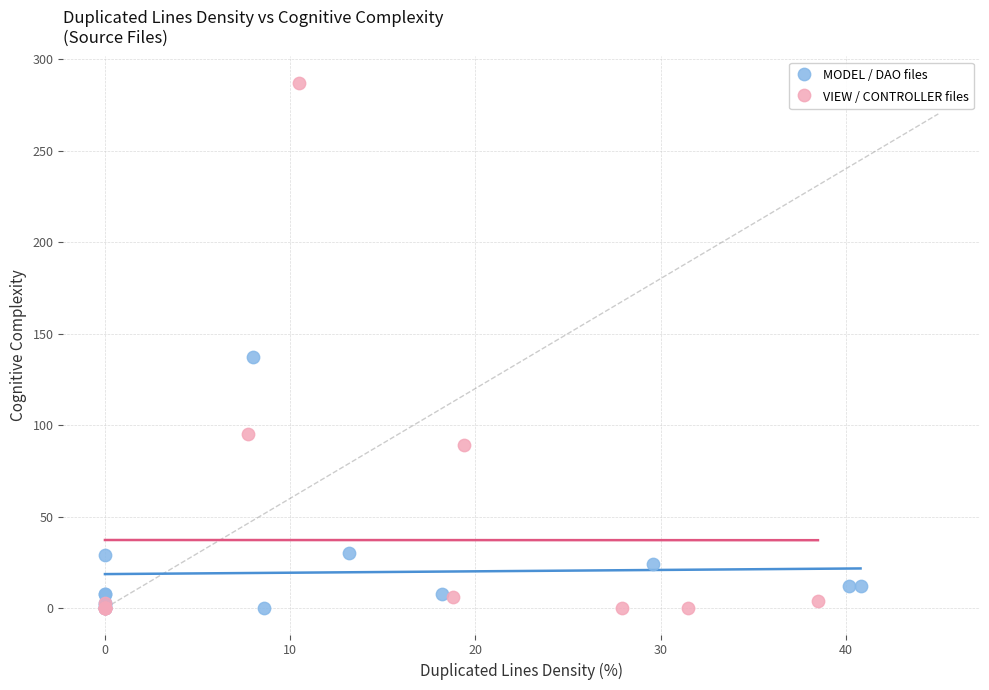

Which series contains the highest Y value?

VIEW / CONTROLLER files